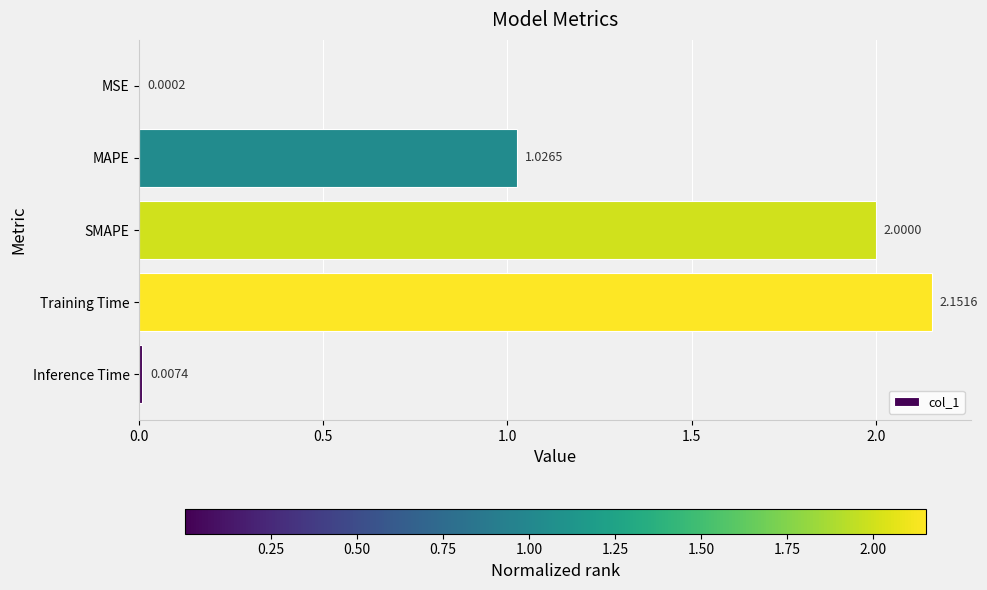

What is the sum of the values at Inference Time and SMAPE?

2.0